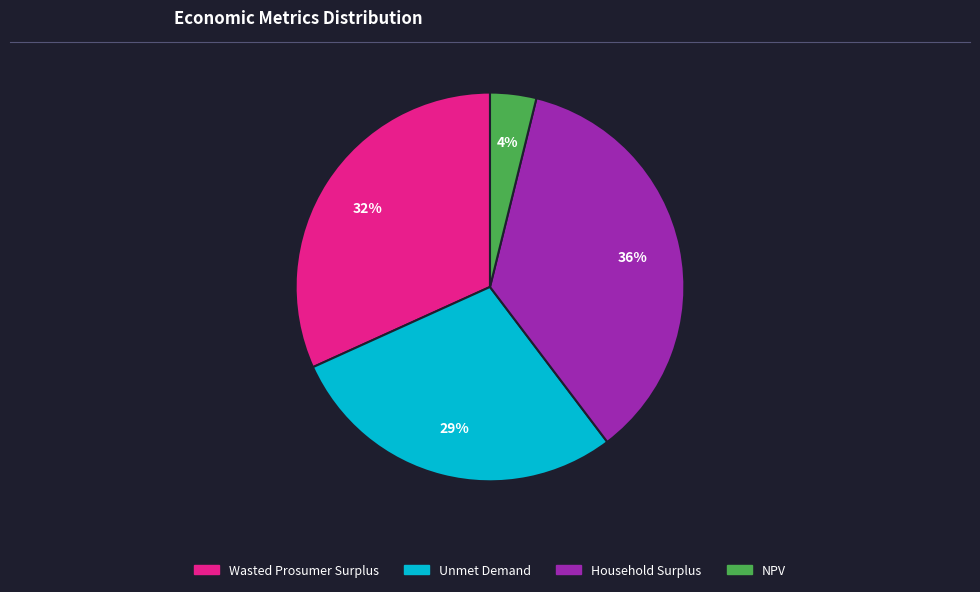

To the nearest percent, what is the difference between the largest and smallest slice percentages?

32%